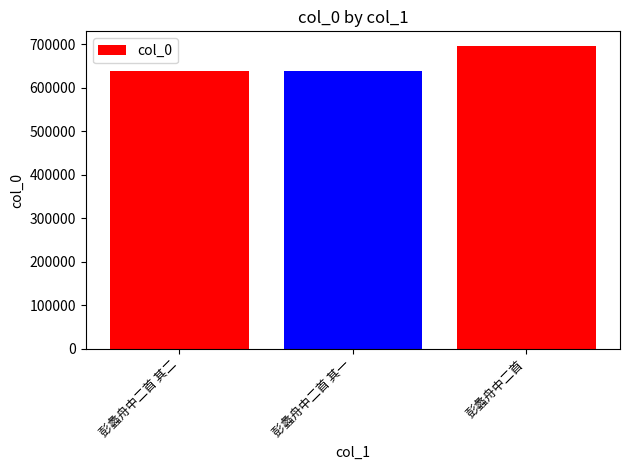

What is the maximum value shown in the chart?

695279